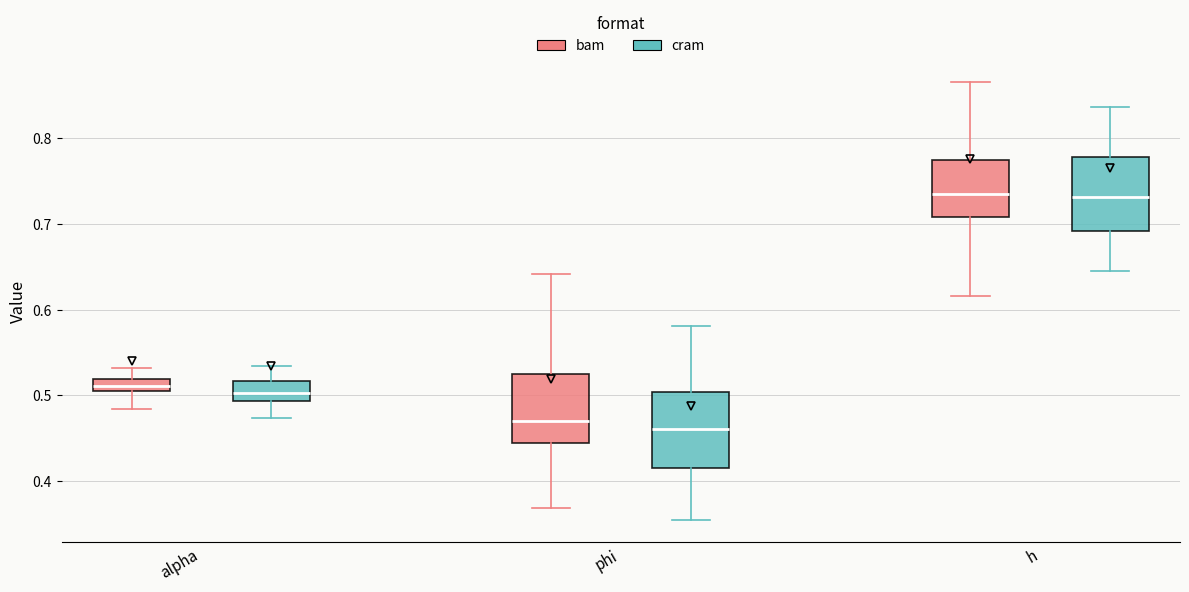

Where is the lower edge of the box for h (bam) on the y-axis? The values are not printed on the chart, so give them approximately, as read against the axis.

0.71